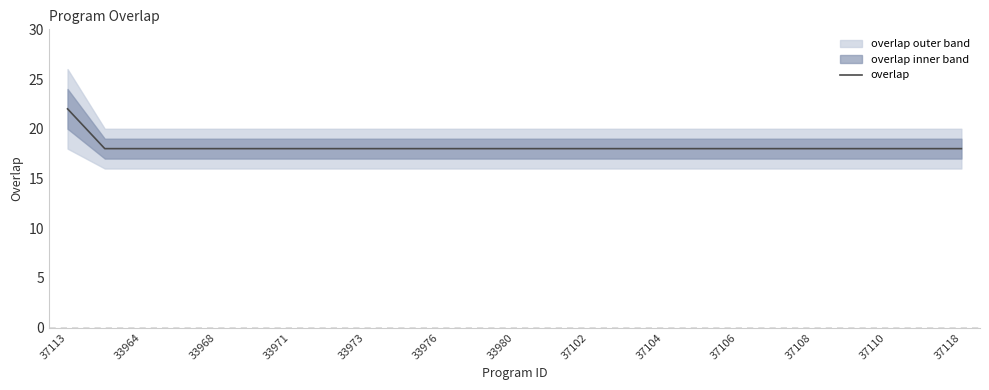

True or false: overlap has a value of 25 at 37118.

False